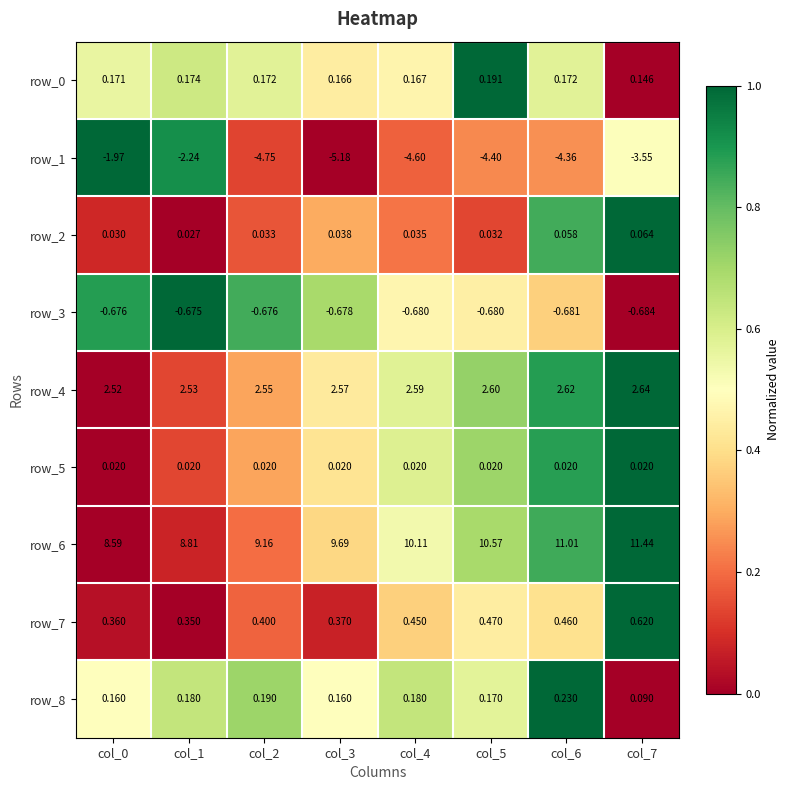

At which label is row_7 closest to 0?

col_1